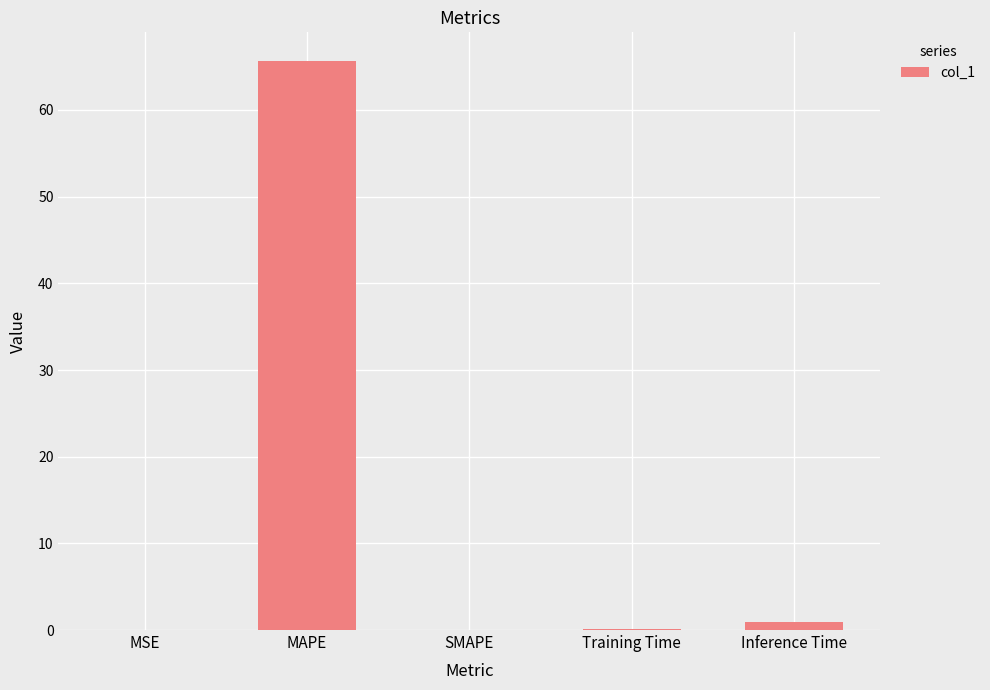

Which category has the highest value across all series?

MAPE